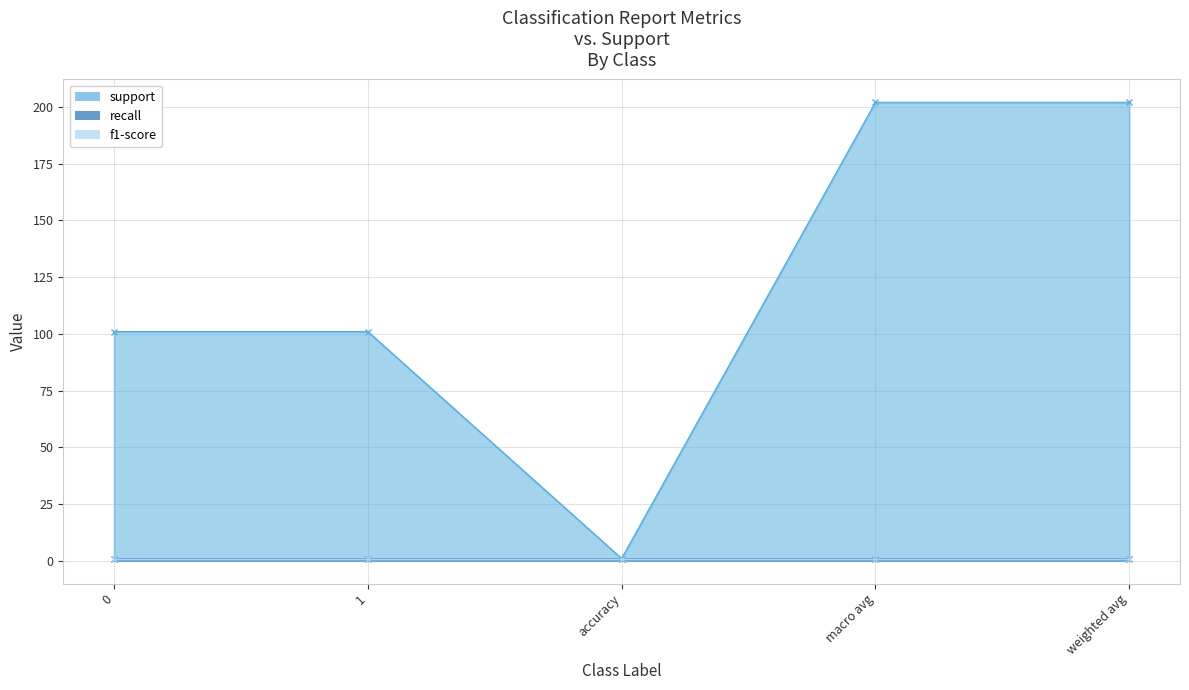

What is the average value of the recall series?

1